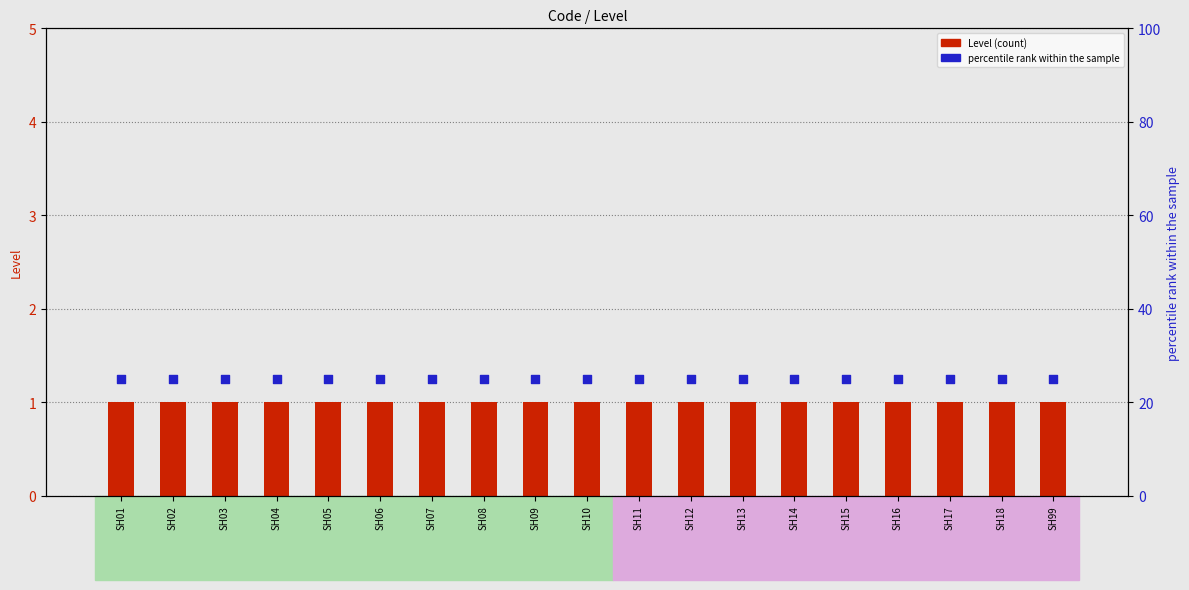

At how many categories does at least one series exceed 18?

19